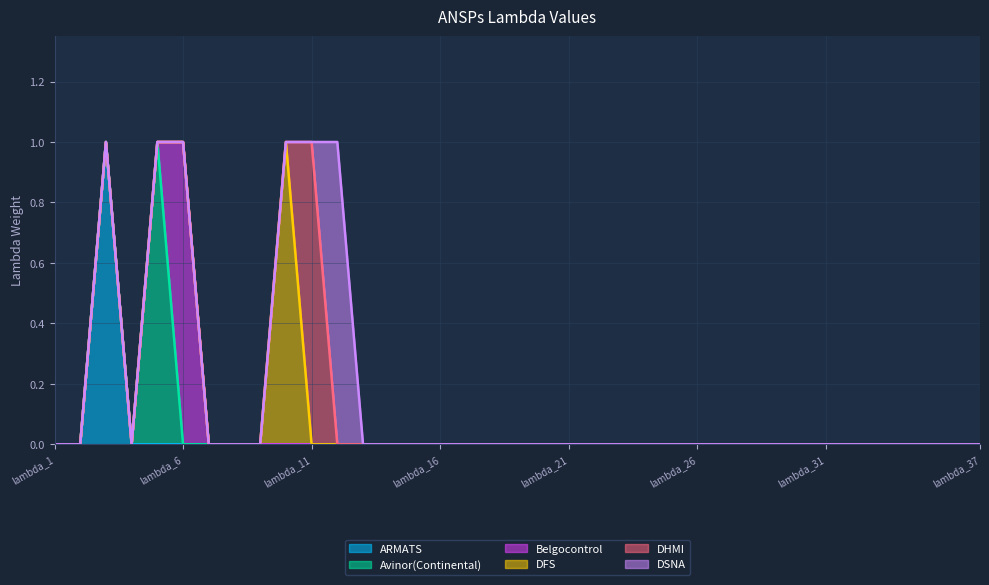

What is the sum of all DFS values?

1